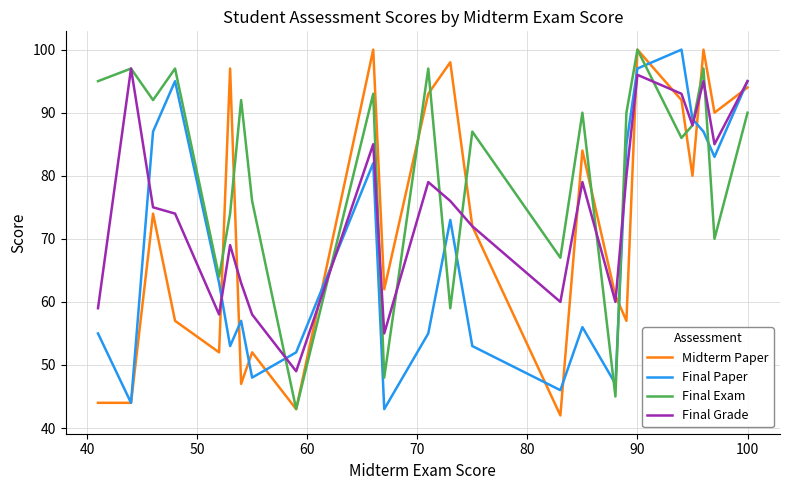

List the series in order of their overall mean, highest first.

Final Exam, Final Grade, Midterm Paper, Final Paper